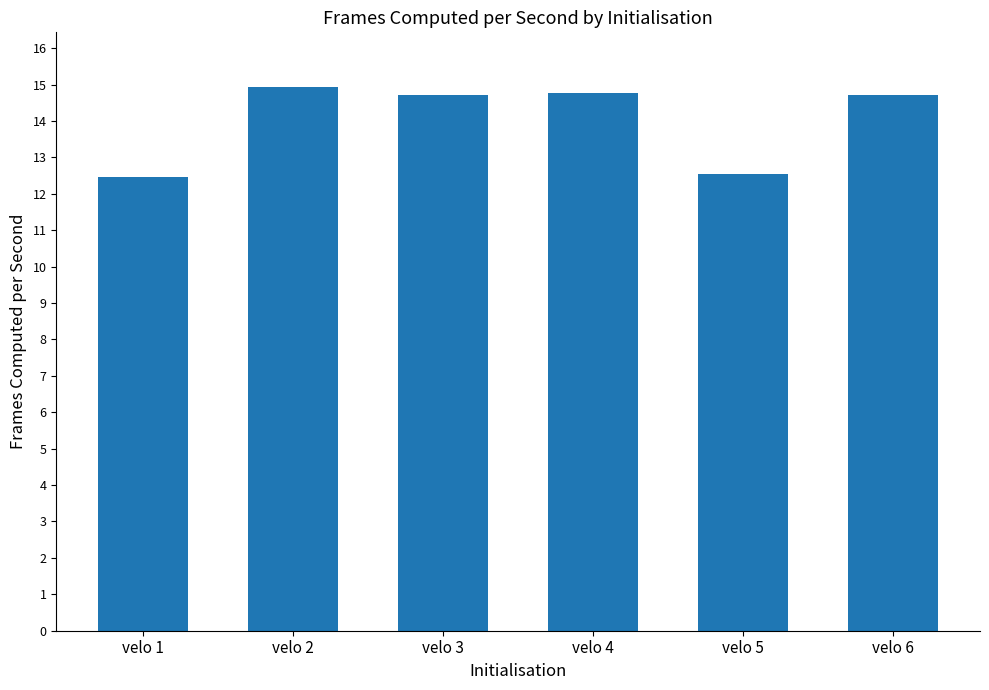

Reading left to right, list all the values displayed in this chart.

velo 1=12.5	velo 2=14.9	velo 3=14.7	velo 4=14.8	velo 5=12.5	velo 6=14.7